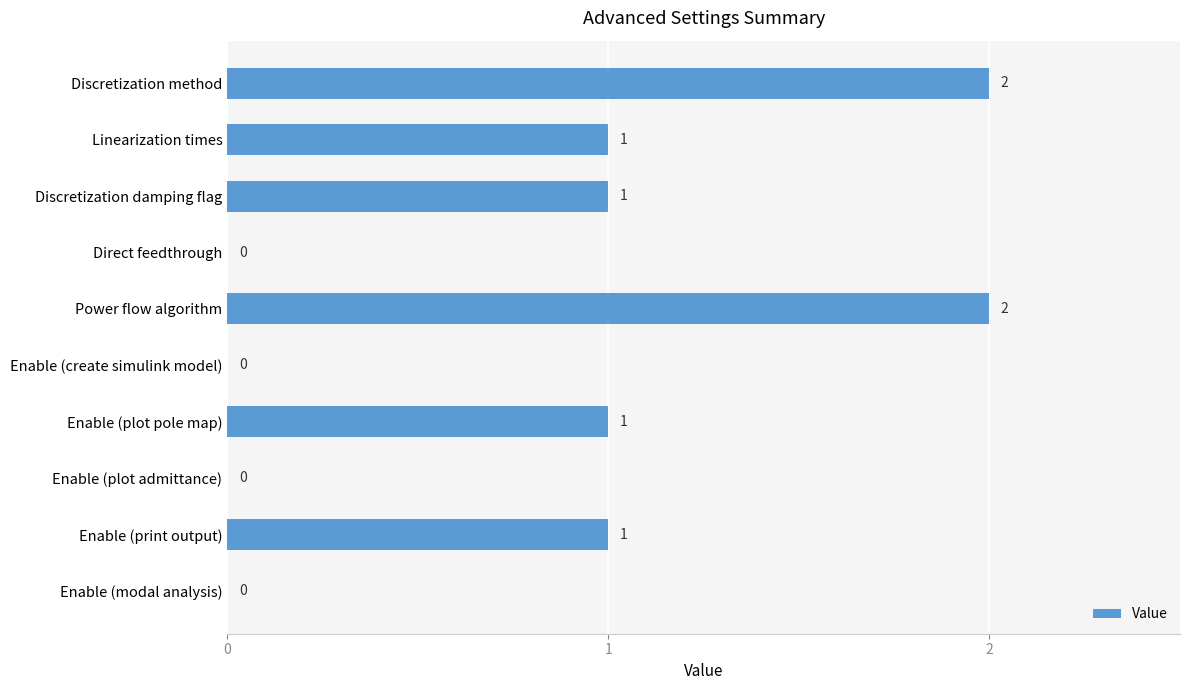

Which has a higher value, Enable (create simulink model) or Power flow algorithm?

Power flow algorithm